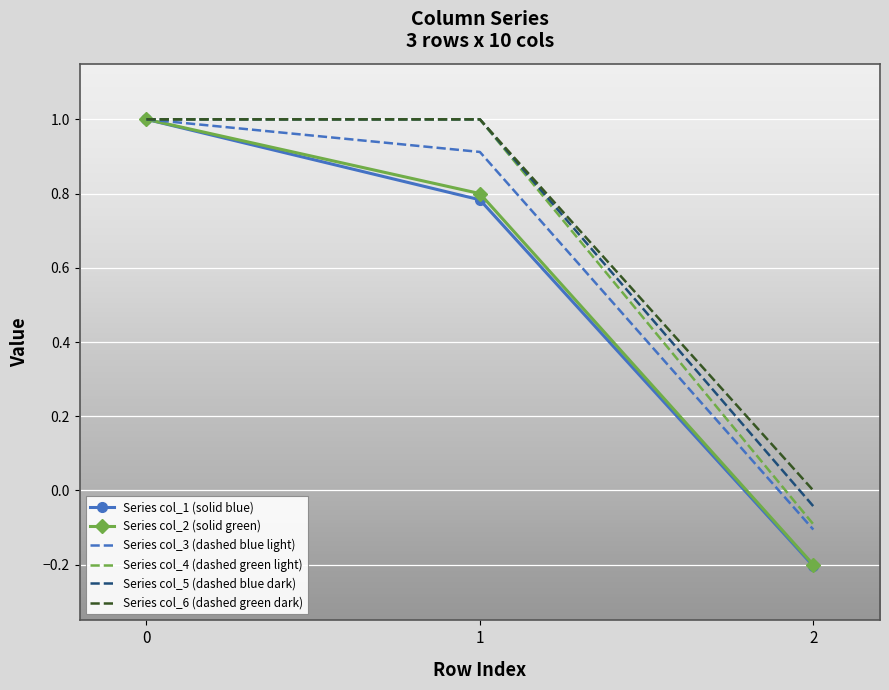

What is the maximum value shown in the chart?

1.0